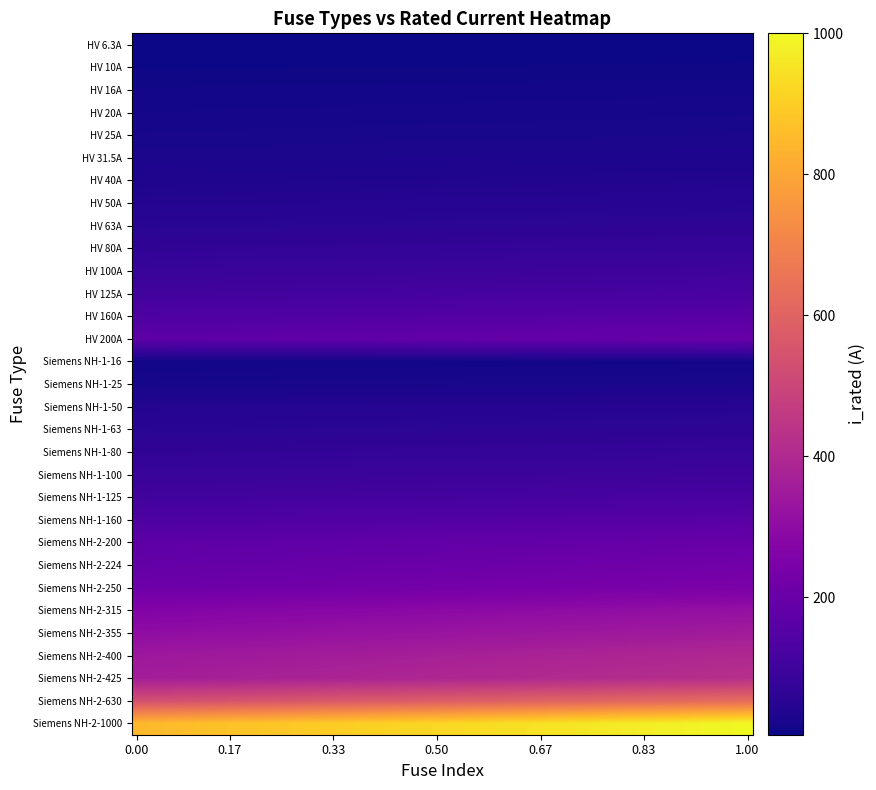

Reading right to left, transcribe all the data shown in this chart.

30=1000.0	29=630.0	28=425.0	27=400.0	26=355.0	25=315.0	24=250.0	23=224.0	22=200.0	21=160.0	20=125.0	19=100.0	18=80.0	17=63.0	16=50.0	15=25.0	14=16.0	13=200.0	12=160.0	11=125.0	10=100.0	9=80.0	8=63.0	7=50.0	6=40.0	5=31.5	4=25.0	3=20.0	2=16.0	1=10.0	i_rated=6.3